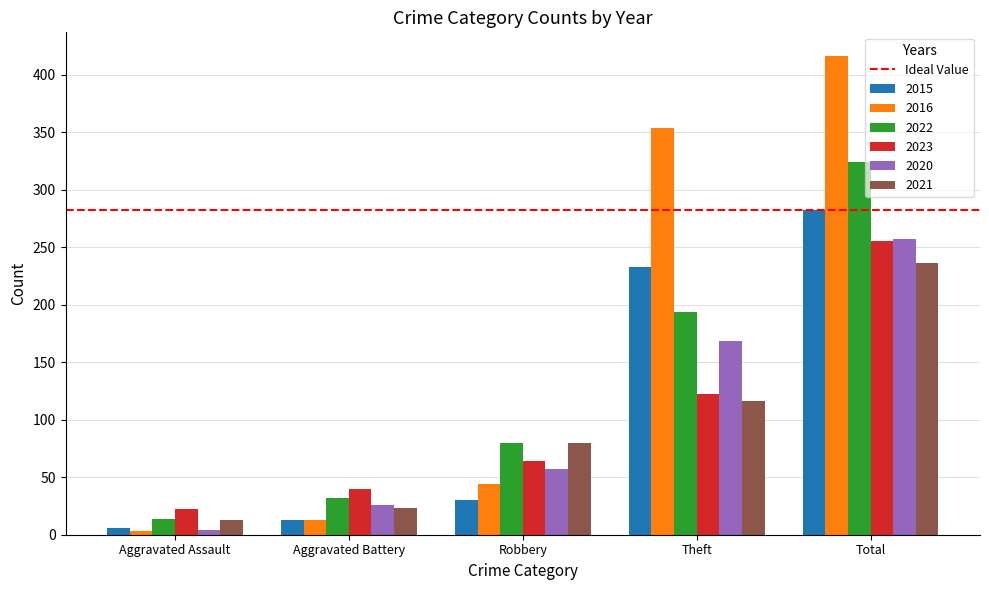

Reading left to right, list all the values displayed in this chart.

2015: Aggravated Assault=6	Aggravated Battery=13	Robbery=30	Theft=233	Total=282
2016: Aggravated Assault=3	Aggravated Battery=13	Robbery=44	Theft=354	Total=416
2022: Aggravated Assault=14	Aggravated Battery=32	Robbery=80	Theft=194	Total=324
2023: Aggravated Assault=22	Aggravated Battery=40	Robbery=64	Theft=122	Total=255
2020: Aggravated Assault=4	Aggravated Battery=26	Robbery=57	Theft=168	Total=257
2021: Aggravated Assault=13	Aggravated Battery=23	Robbery=80	Theft=116	Total=236